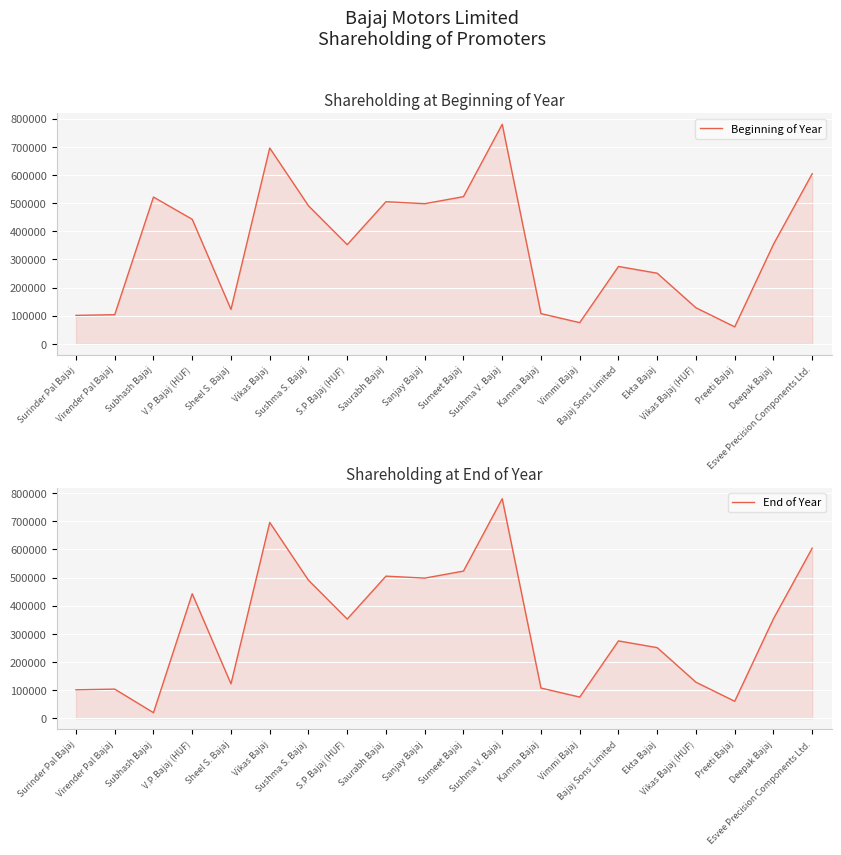

The value of Beginning of Year at Preeti Bajaj is 60490. True or false?

True